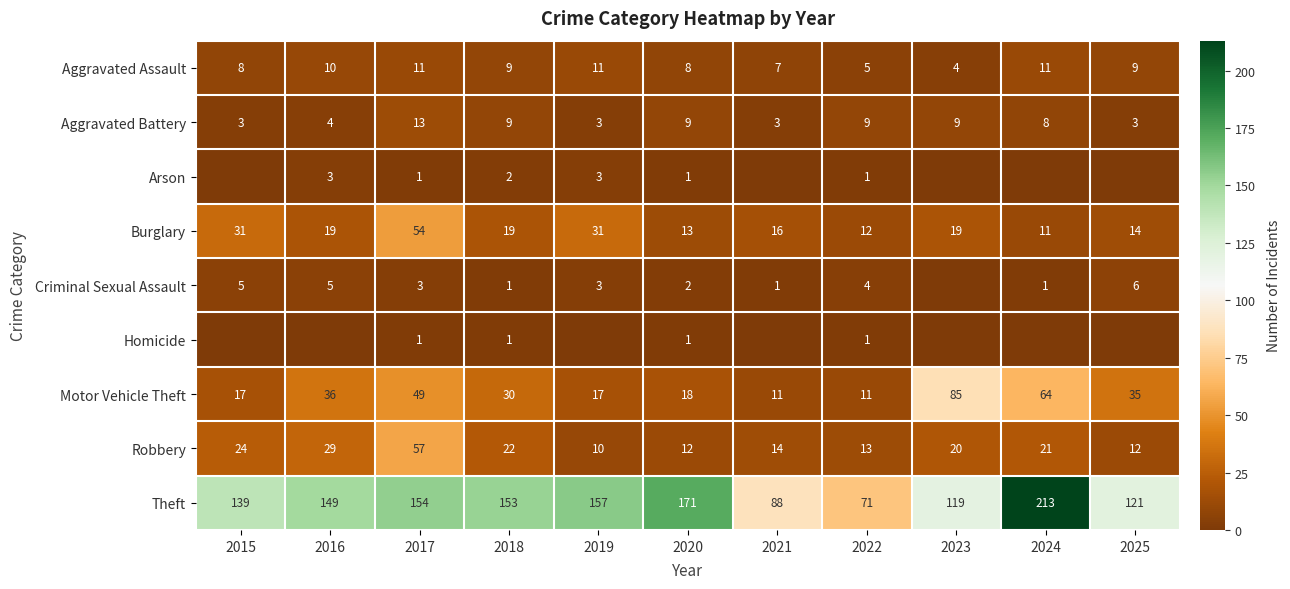

What is the average value of the Theft series?

140